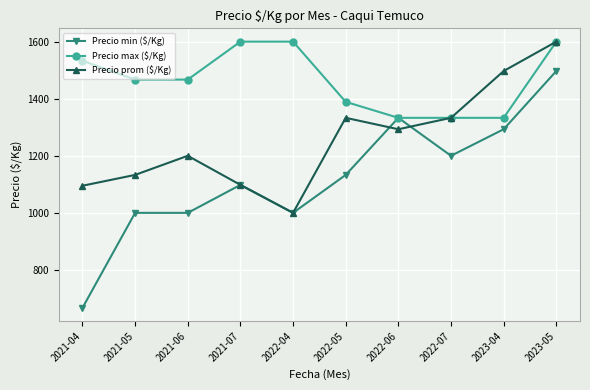

What is the lowest value of the Precio max ($/Kg) series?

1333